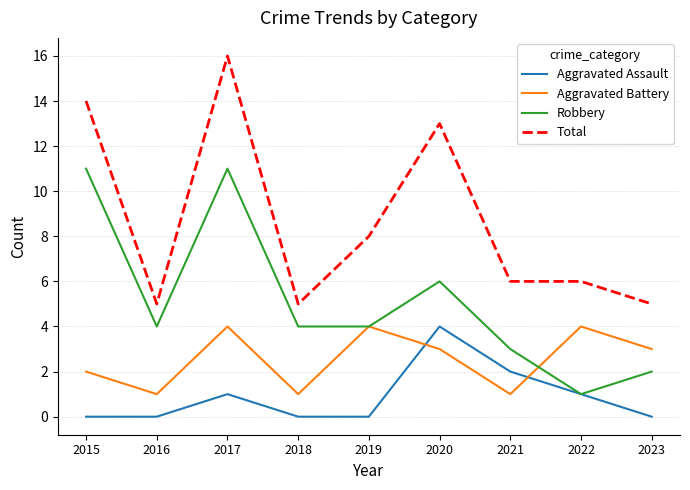

Is the value of Aggravated Assault at 2017 greater than the value of Total at 2015?

No